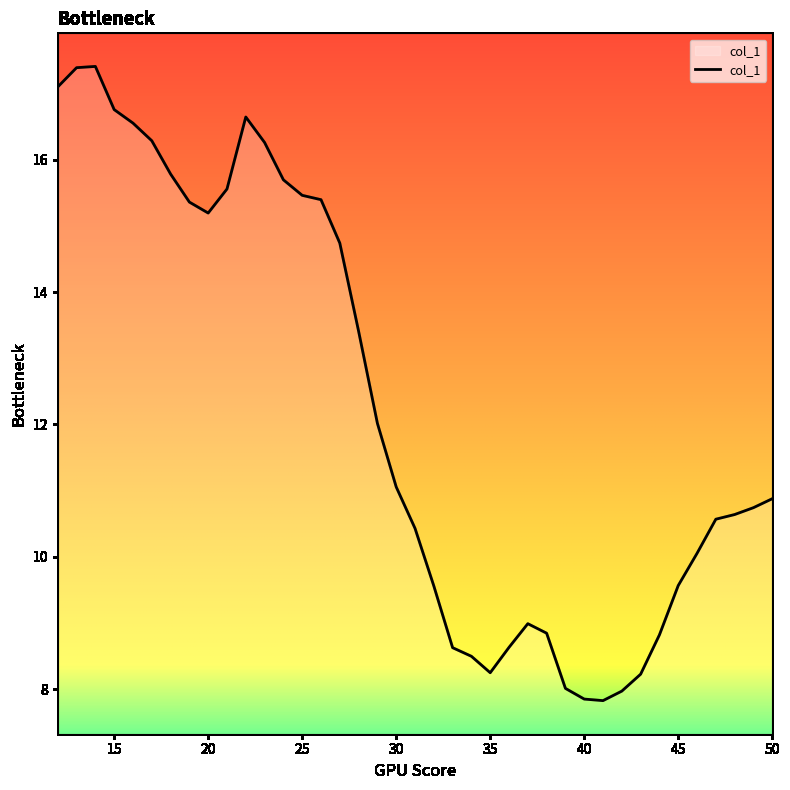

What is the difference between the maximum and minimum values?

9.6